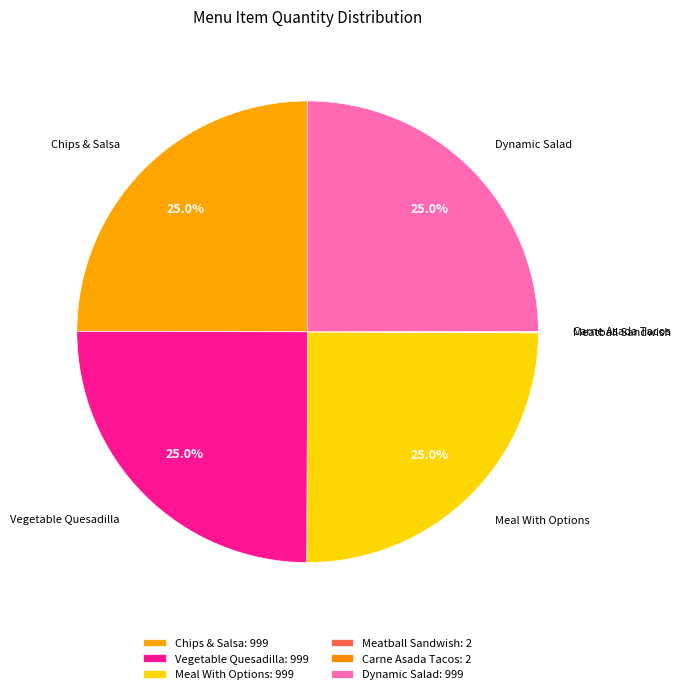

What is the ratio of the value at Chips & Salsa to the value at Dynamic Salad?

1.0